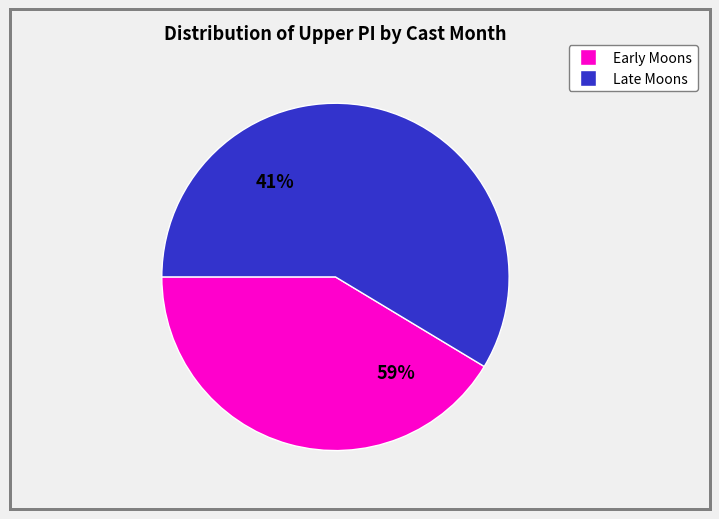

The 1 slice represents 1% of the pie. True or false?

False